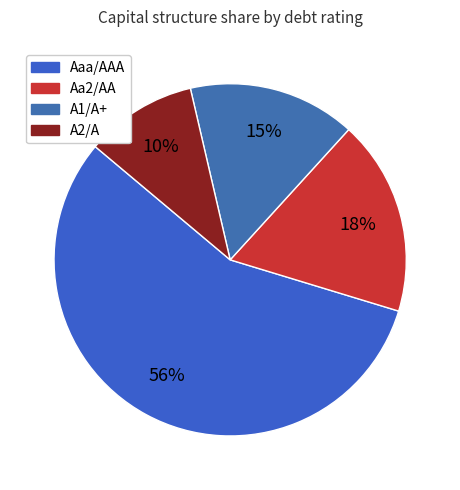

Does Aaa/AAA represent more than half of the total?

Yes